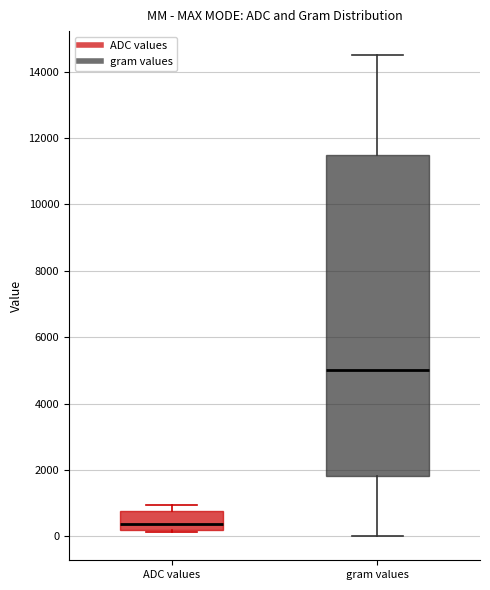

Which box's median line is the highest?

gram values